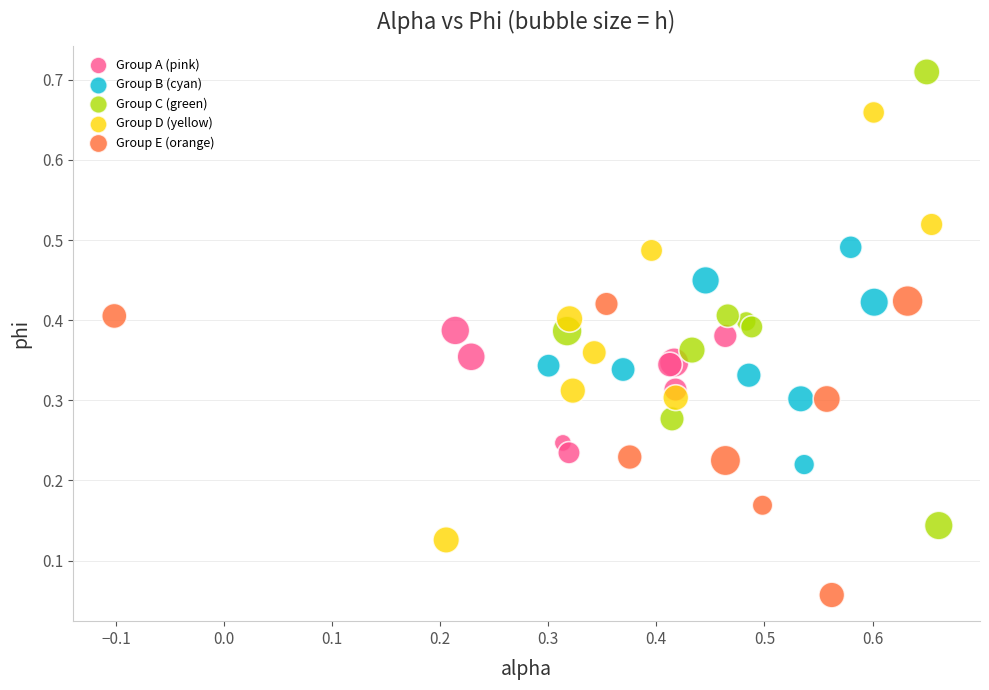

Which series reaches the minimum Y coordinate?

Group E (orange)